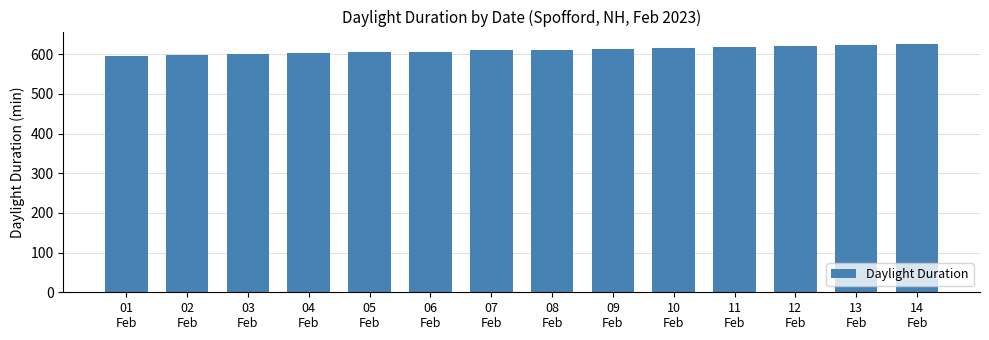

What is the smallest value displayed?

596